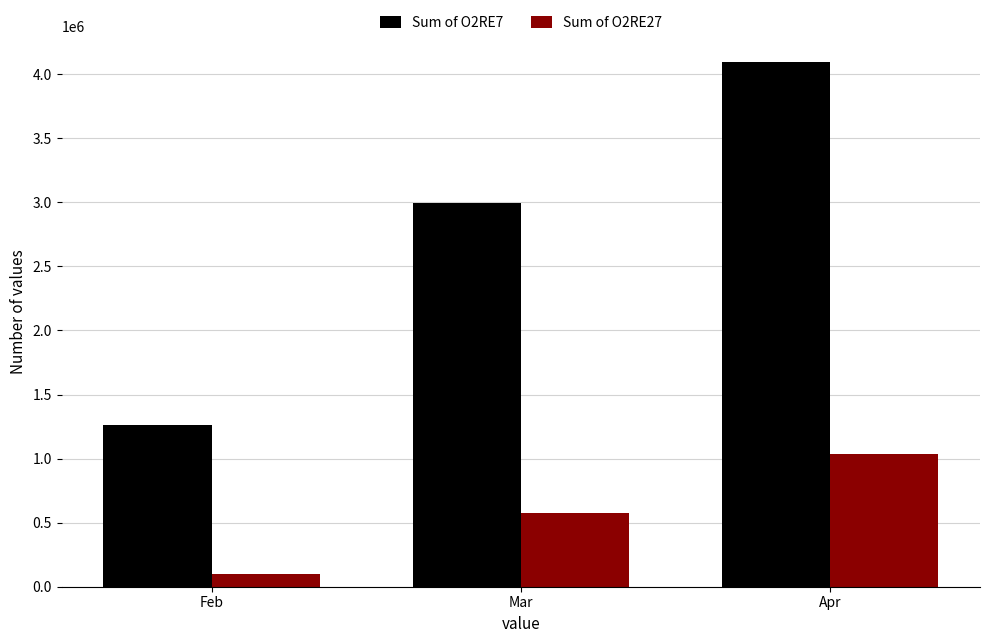

What is the spread (max minus min) of values at Apr?

3054067.5